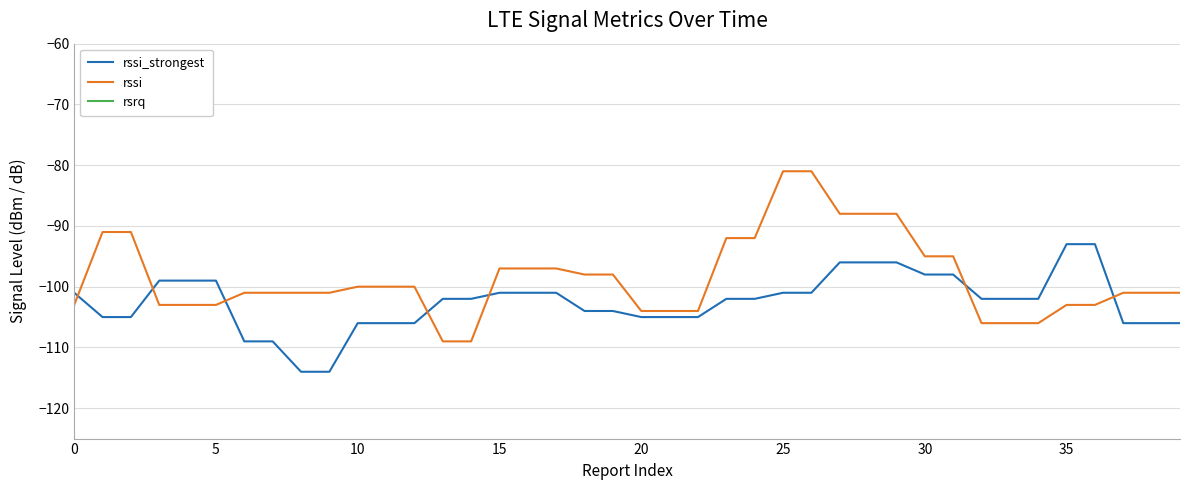

True or false: rssi_strongest and rssi cross at least once.

True